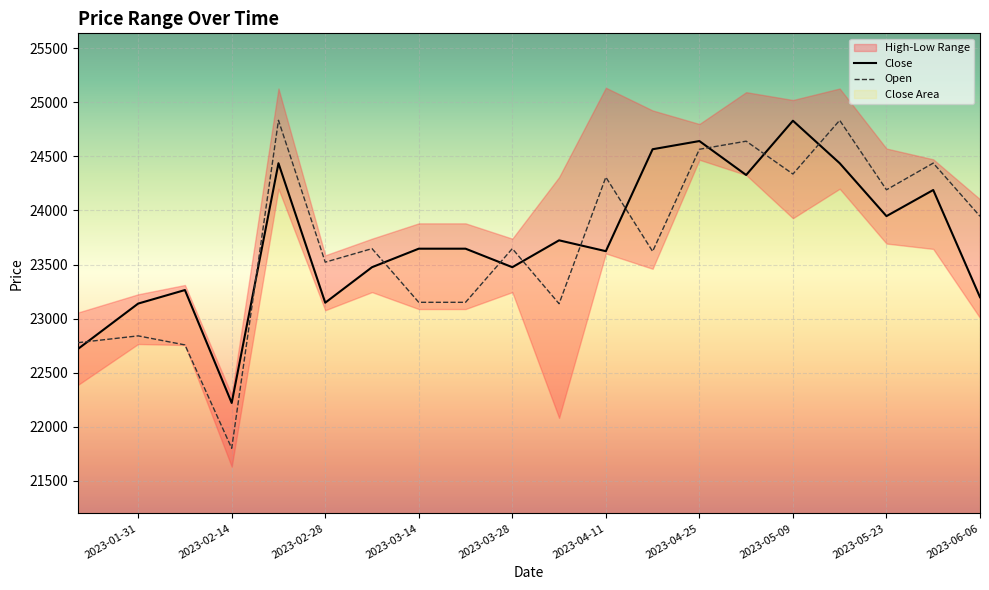

How many lines are shown in the chart?

2